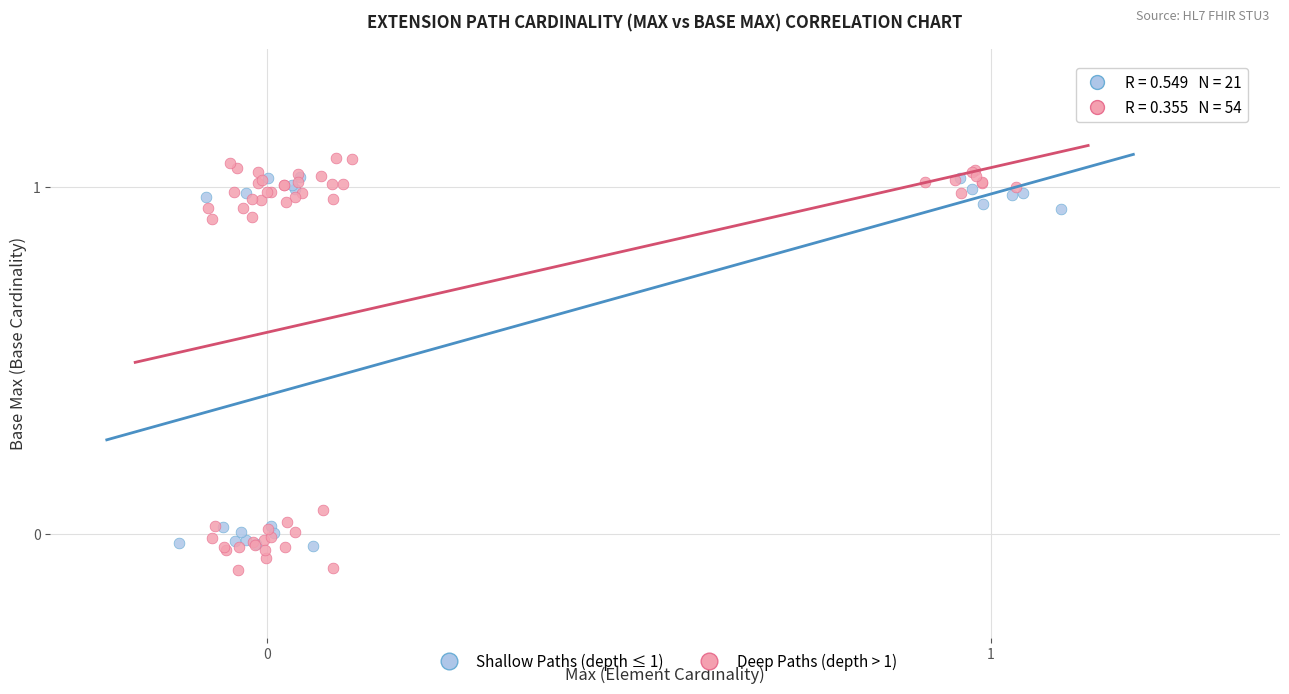

Which series has the largest Y range (max minus min)?

Deep Paths (depth > 1)